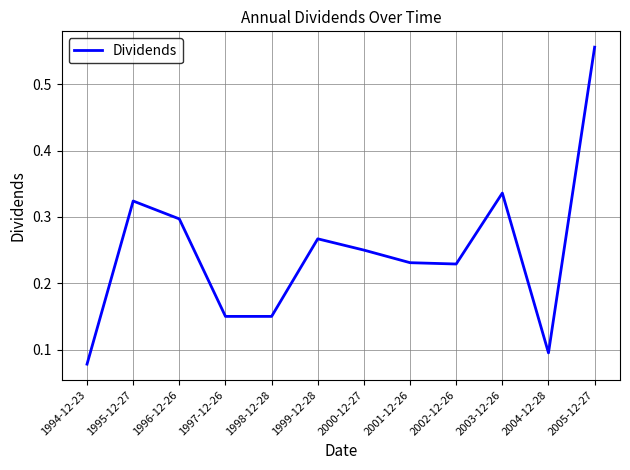

What position from the right is 2004-12-28?

2